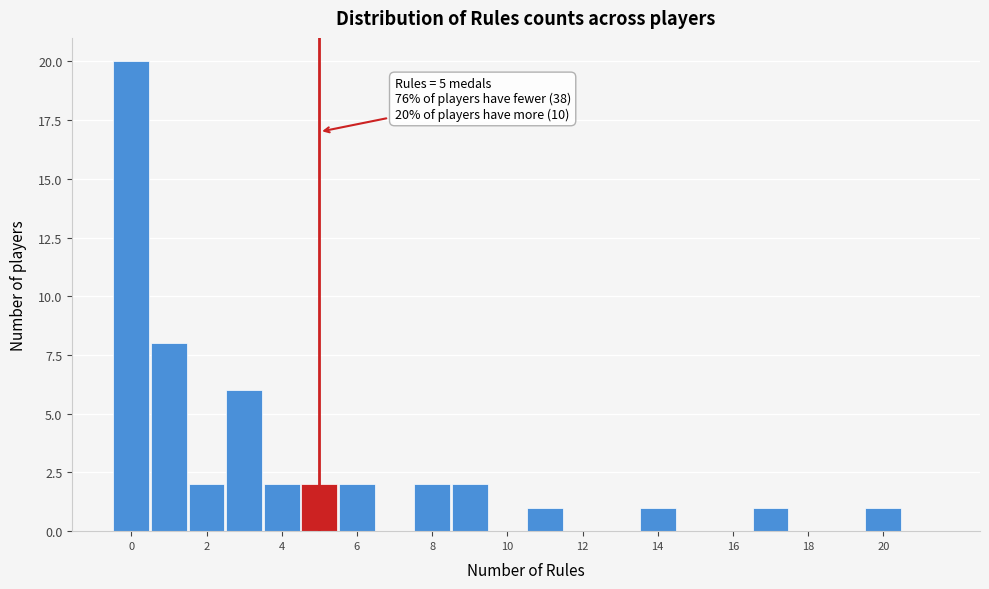

Which range on the x-axis has the tallest bar?

-0.5 to 0.5